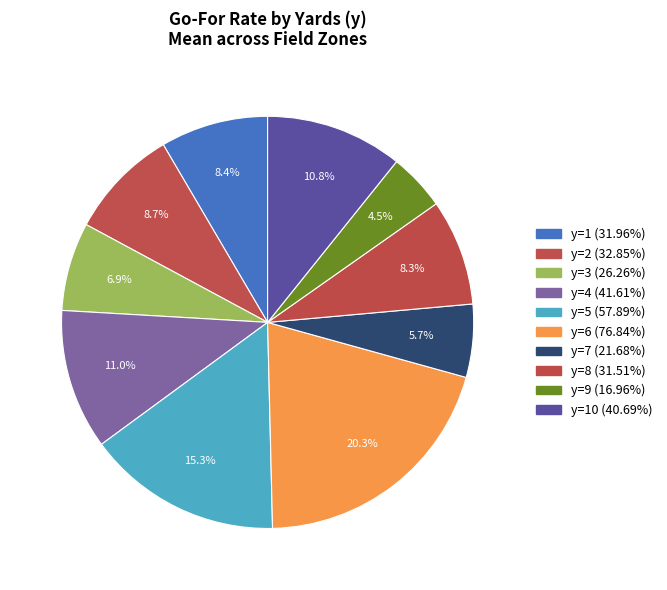

Count the number of slices in the pie.

10